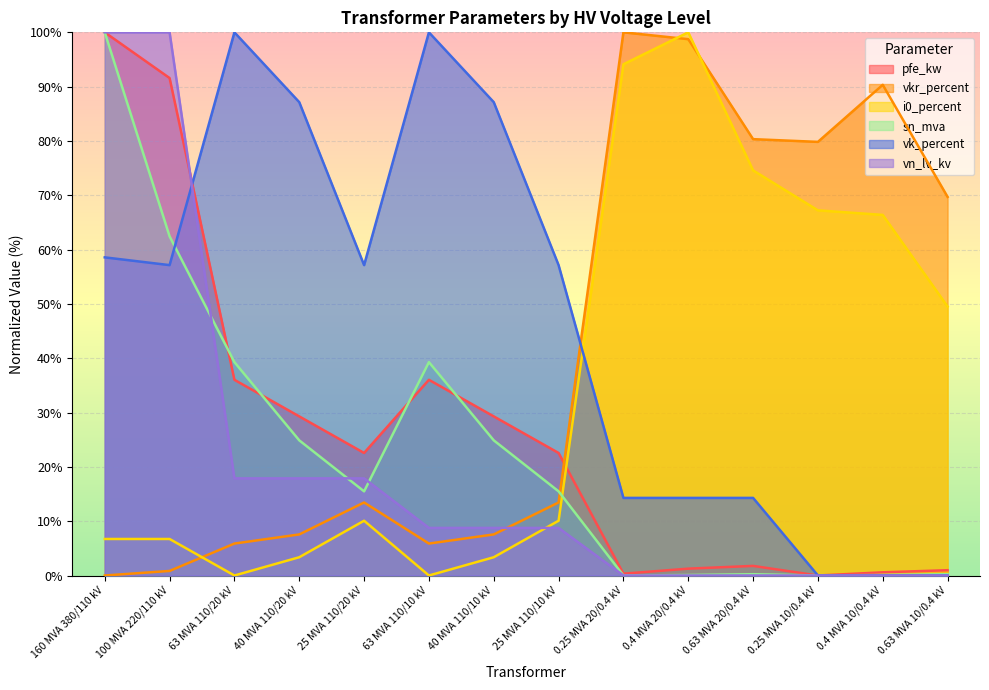

What is the spread (max minus min) of values at 0.4 MVA 20/0.4 kV?

100.0